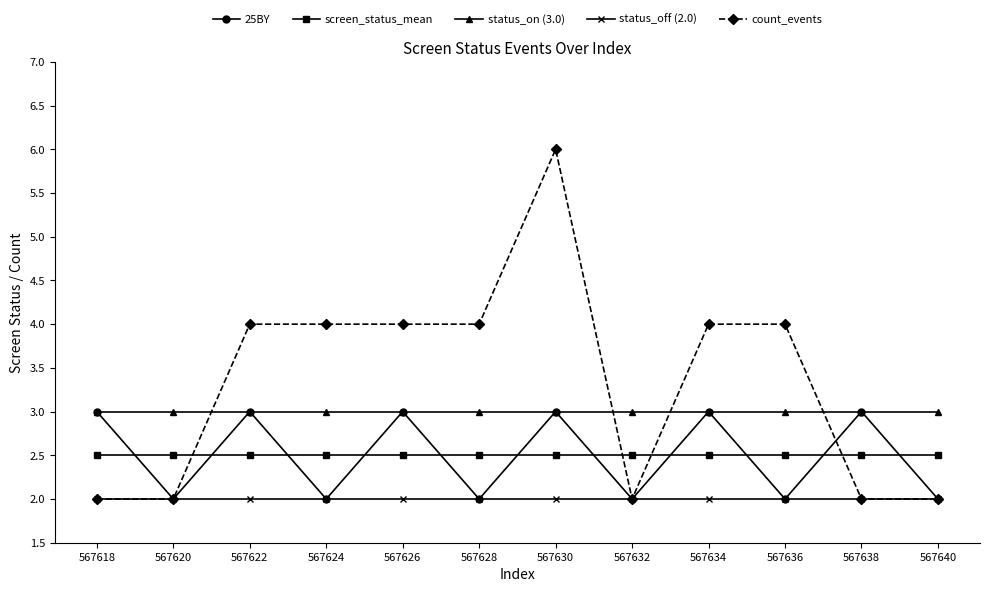

How many lines are shown in the chart?

5